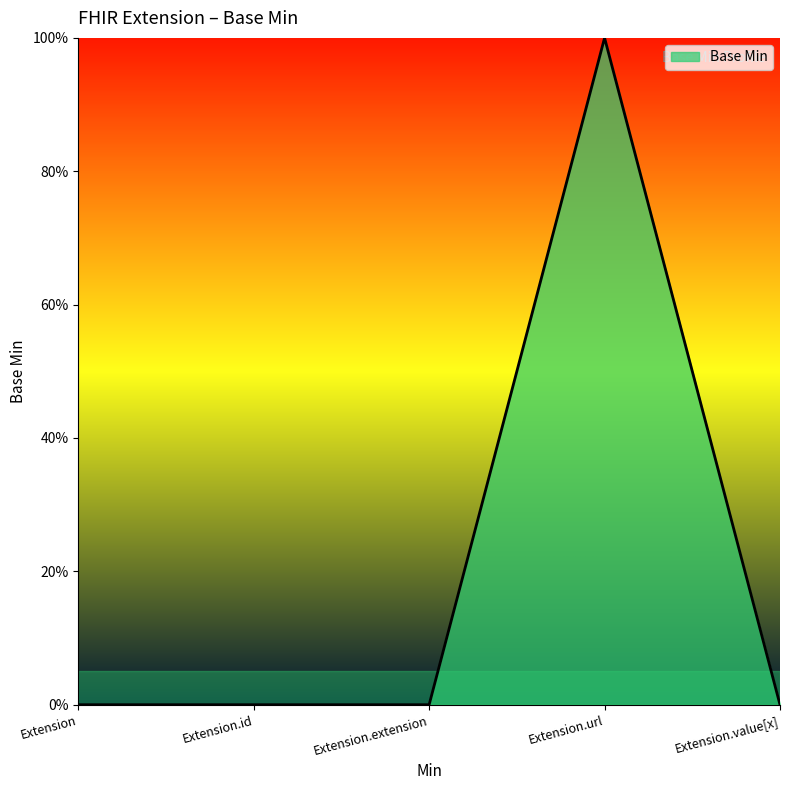

Does the chart display data point markers on the line(s)?

No